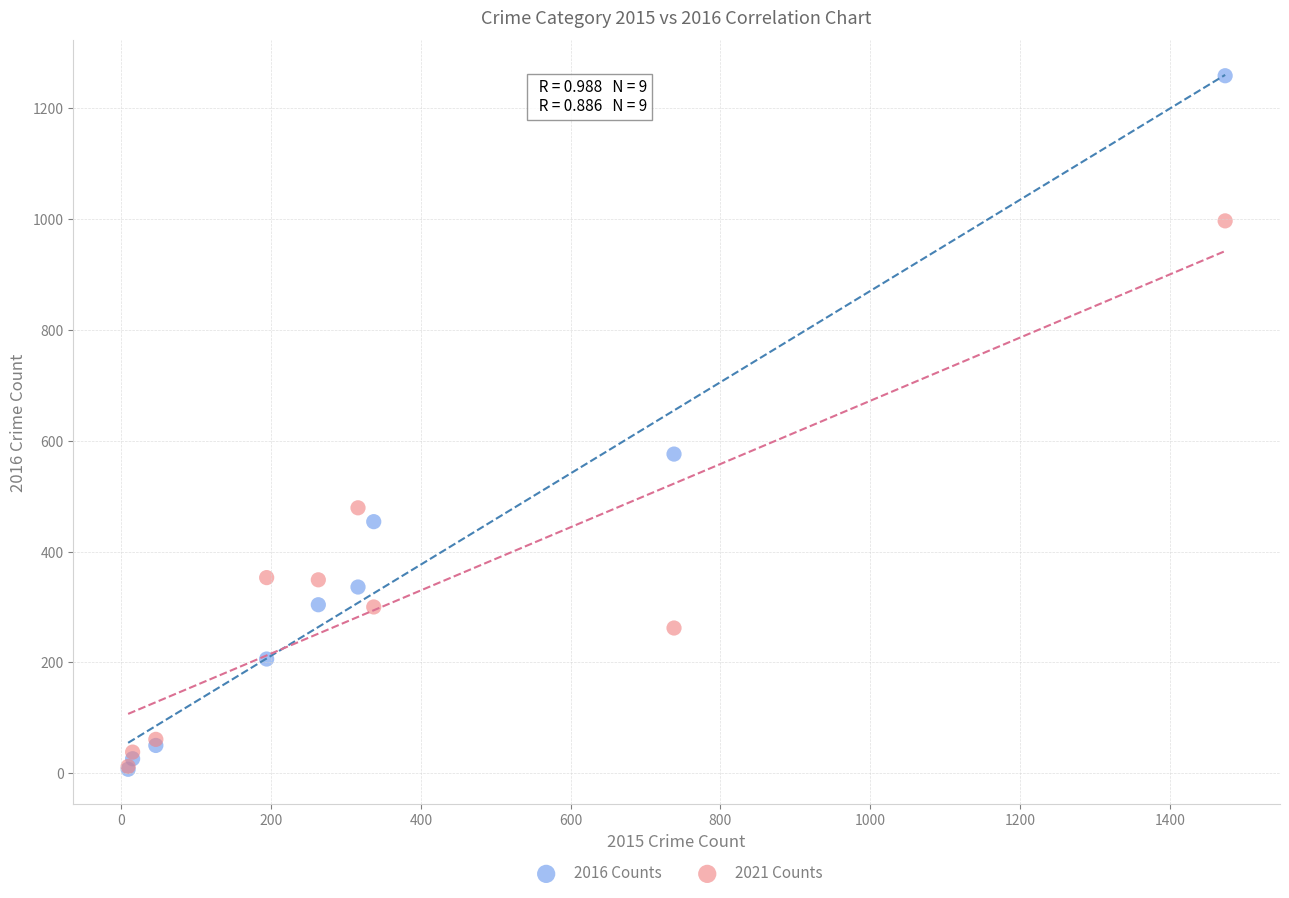

Across all series, what Y value is closest to 633?

576